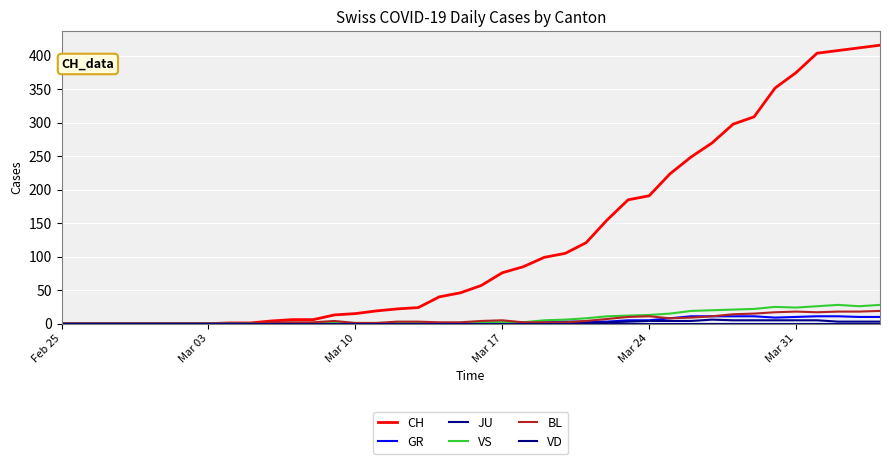

How many categories are shown in the chart?

40